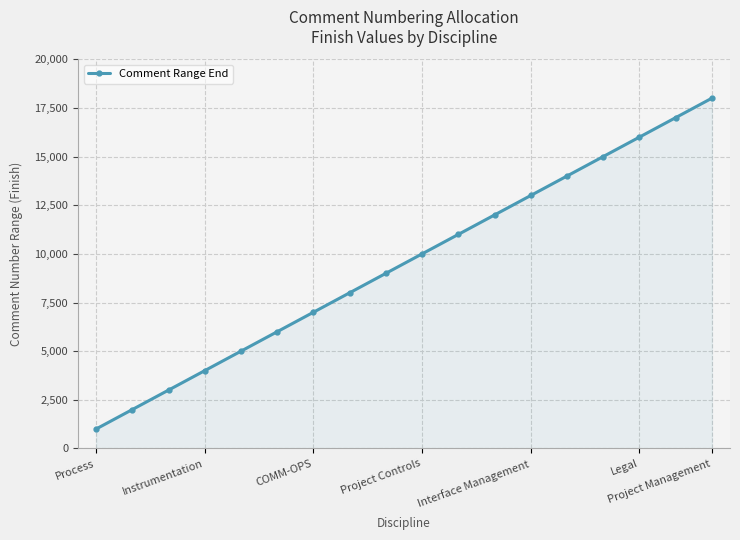

What is the smallest value displayed?

1000